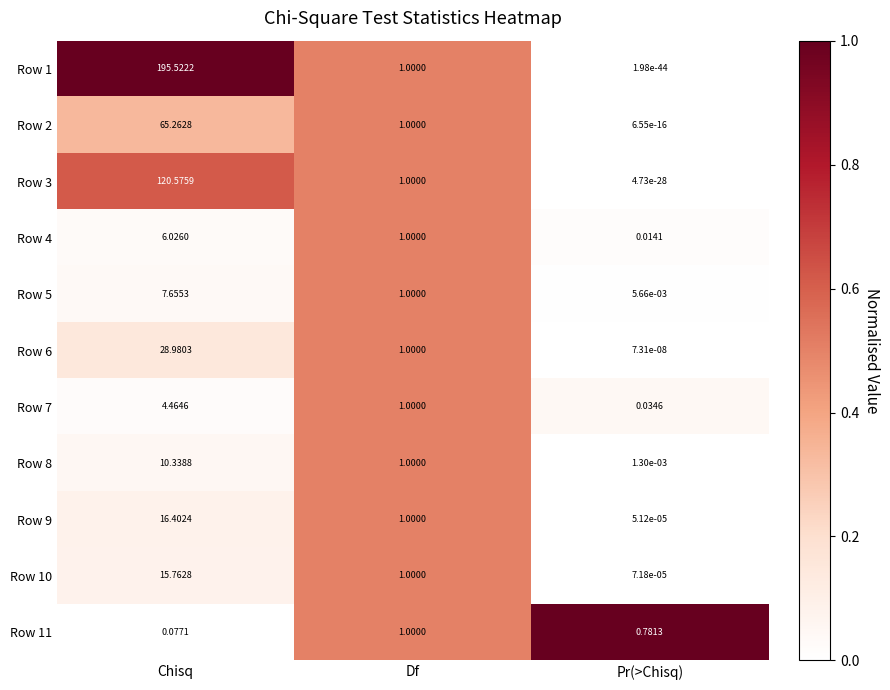

Is the value of Row 4 at Df greater than the value of Row 7 at Chisq?

No